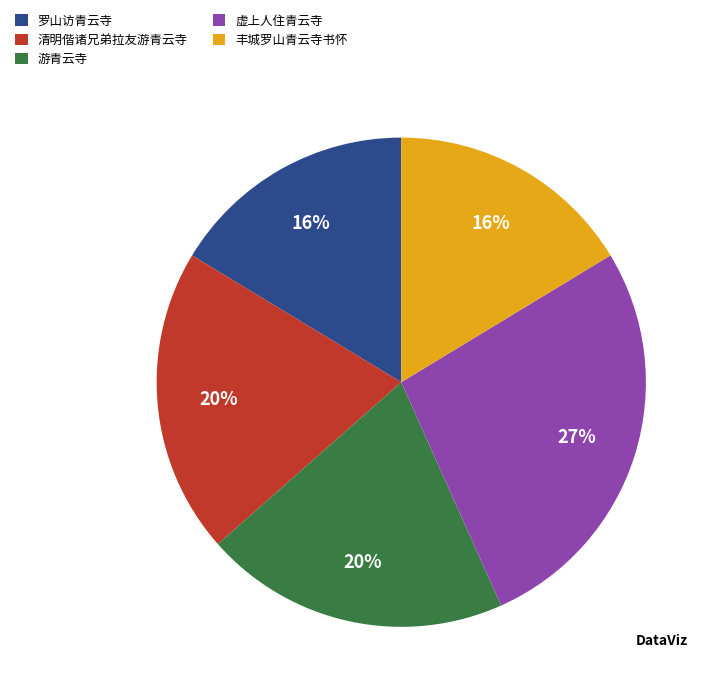

How many segments does this pie chart have?

5